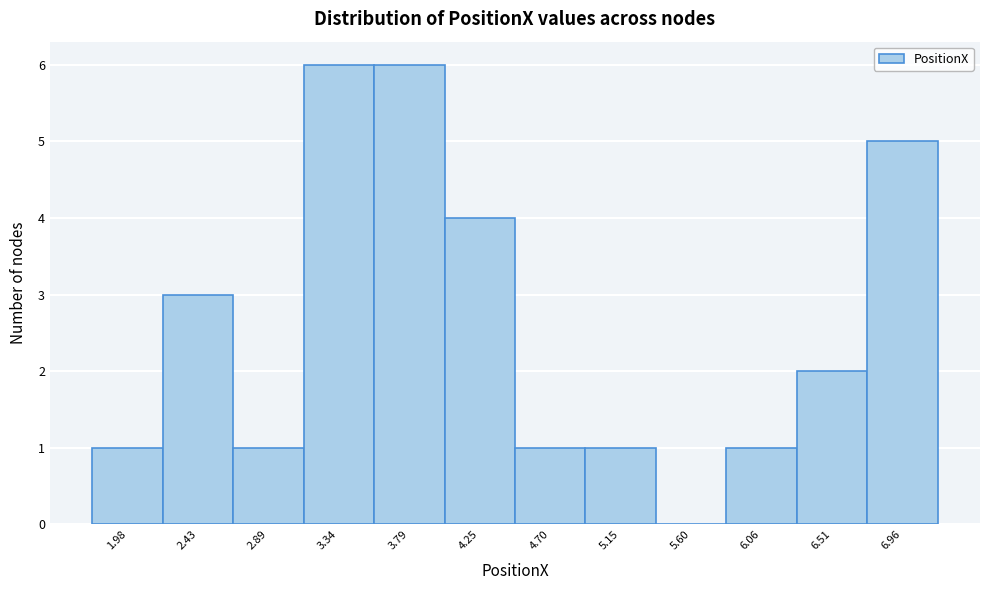

Reading left to right, transcribe this chart: for each bar, give the range it covers on the x-axis and its height. Neither the bar edges nor the heights are printed on the chart, so give them approximately, as read against the axes.

1.75 to 2.20: 1
2.20 to 2.65: 3
2.65 to 3.10: 1
3.10 to 3.55: 6
3.55 to 4.00: 6
4.00 to 4.45: 4
4.45 to 4.90: 1
4.90 to 5.40: 1
5.40 to 5.85: 0
5.85 to 6.30: 1
6.30 to 6.75: 2
6.75 to 7.20: 5